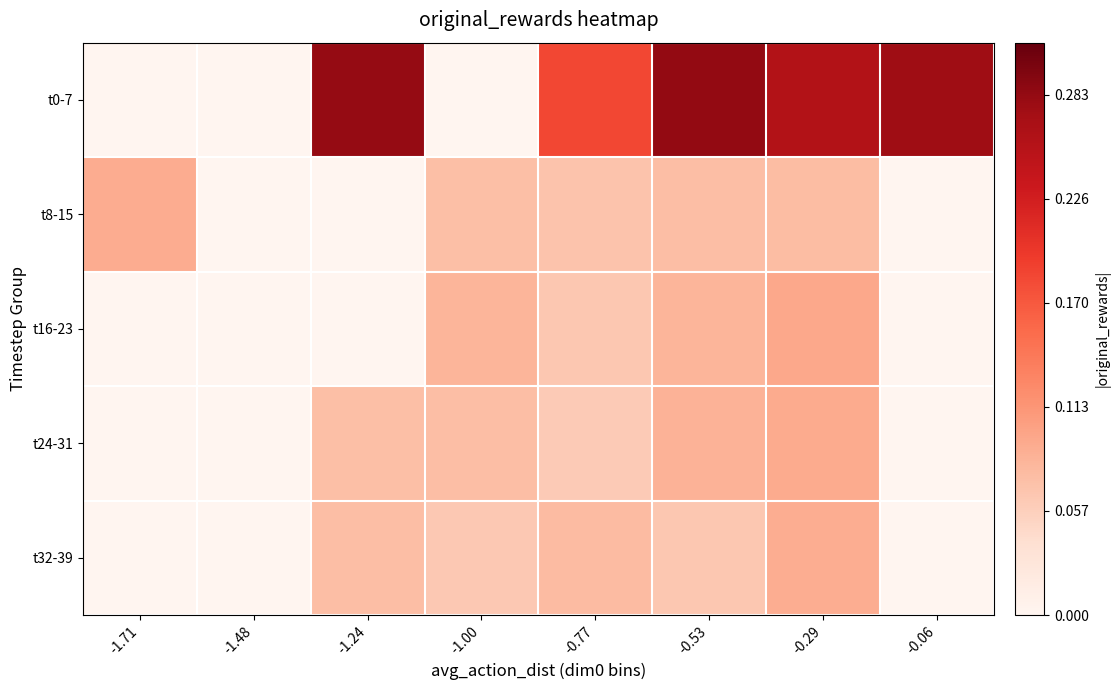

Rank the series at -0.77 from highest to lowest value.

t0-7, t32-39, t8-15, t16-23, t24-31